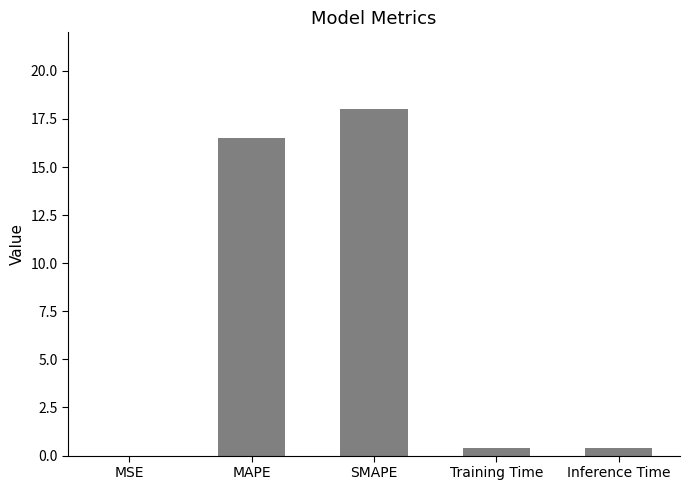

Which category has the highest value across all series?

SMAPE